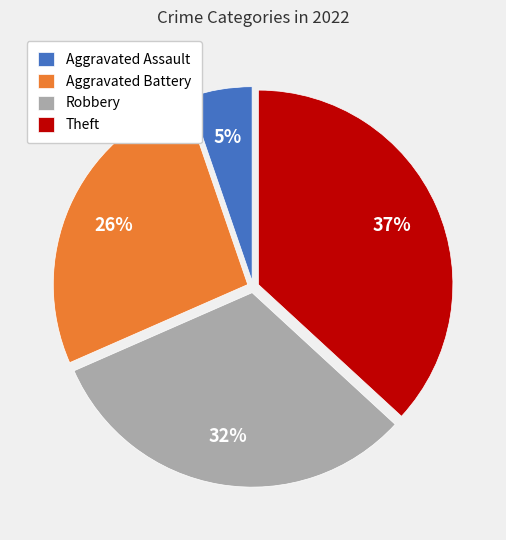

Rank the categories by value from lowest to highest.

Aggravated Assault, Aggravated Battery, Robbery, Theft